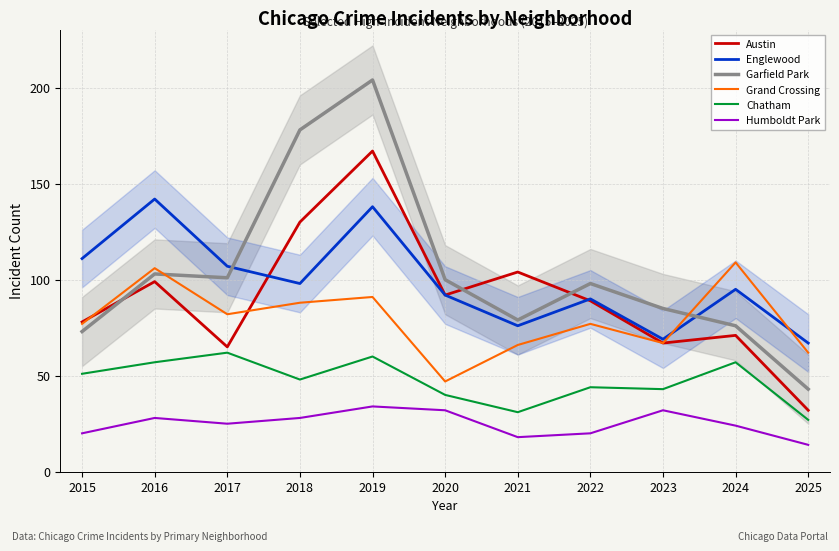

The value of Chatham at 2022 is 44. True or false?

True